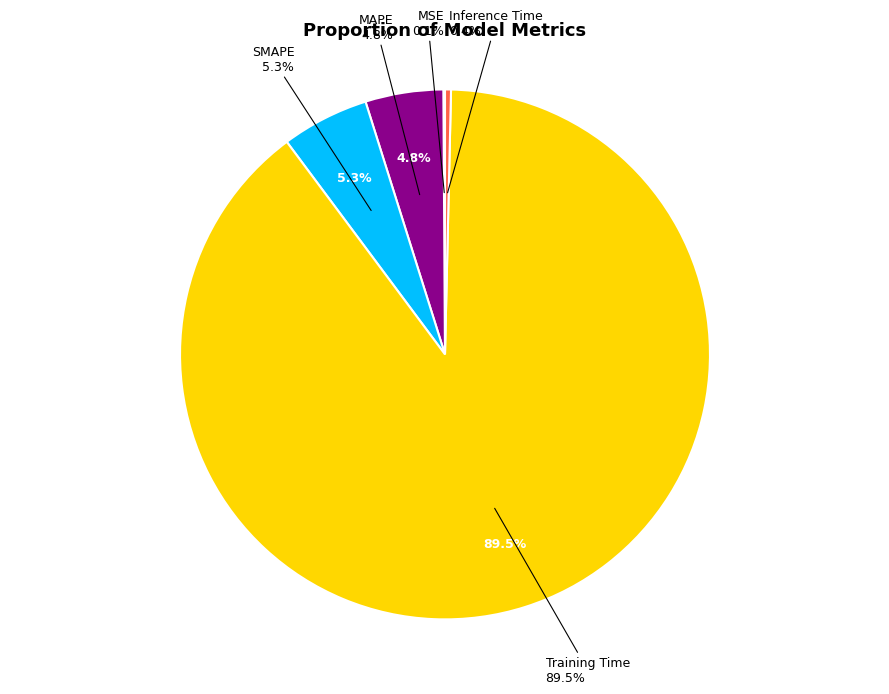

Do SMAPE and Training Time together represent more than half of the pie?

Yes